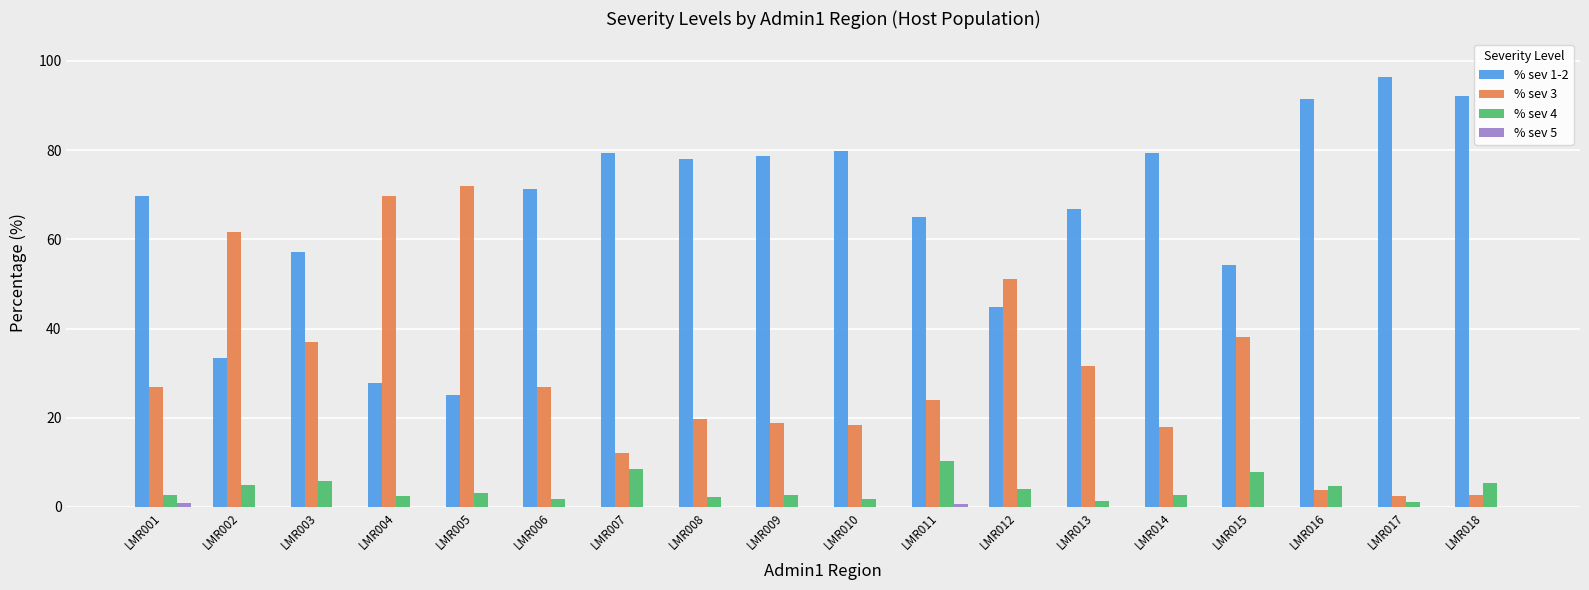

Is it true that % sev 1-2 equals 54.3 at LMR015?

True